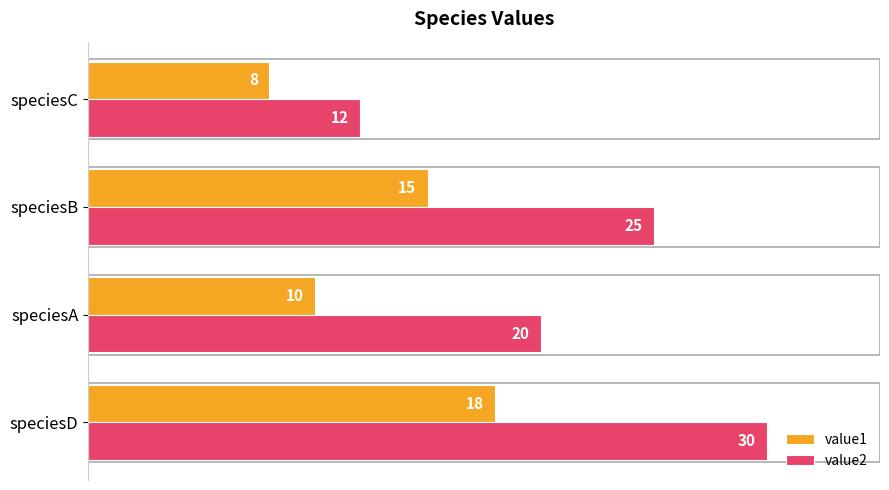

At how many categories does at least one series exceed 15?

3